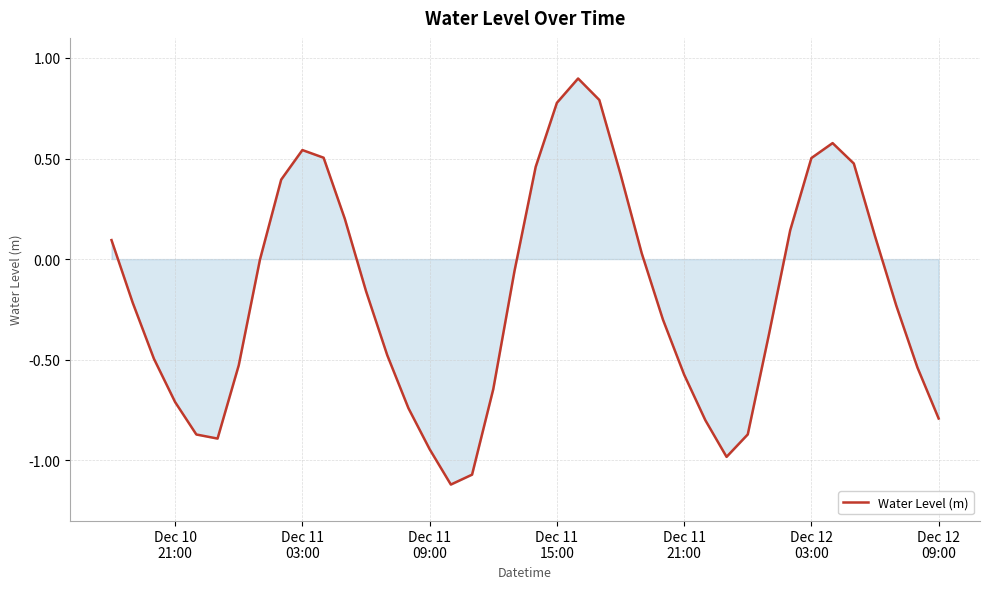

What is the maximum value shown in the chart?

0.9